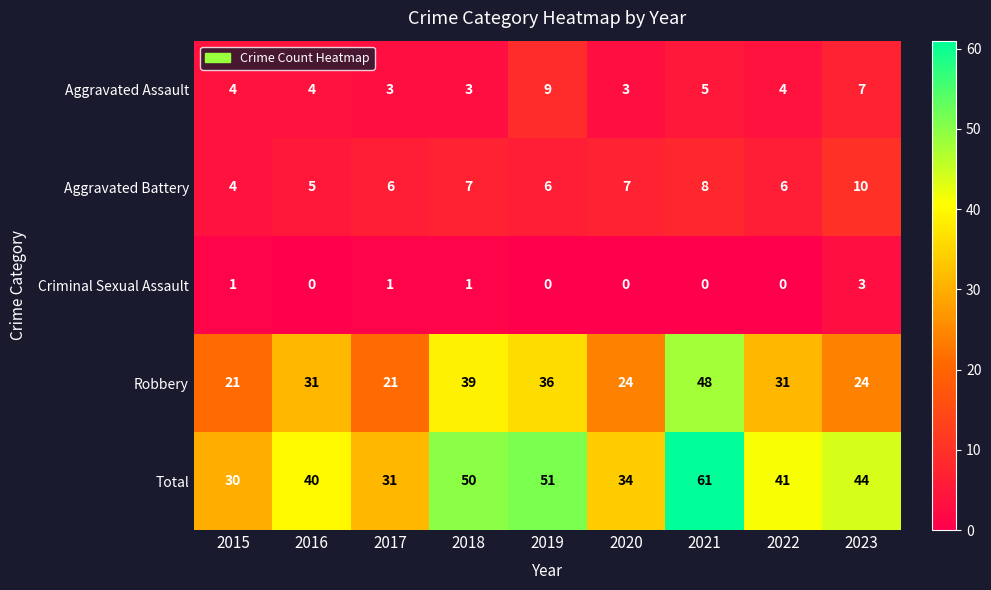

How many data points does each series have?

9